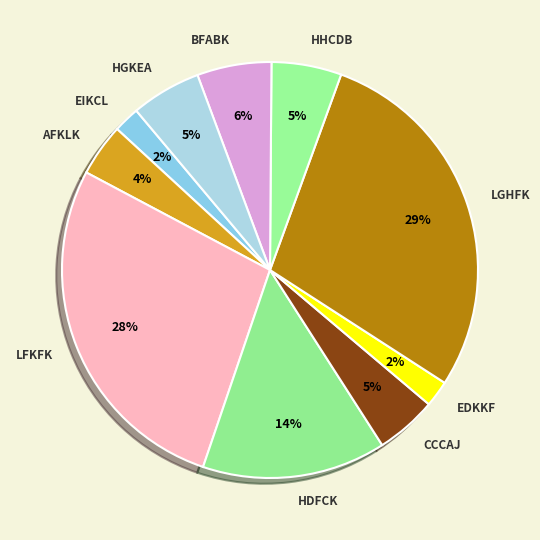

To the nearest percent, what percentage of the pie is EDKKF?

2%